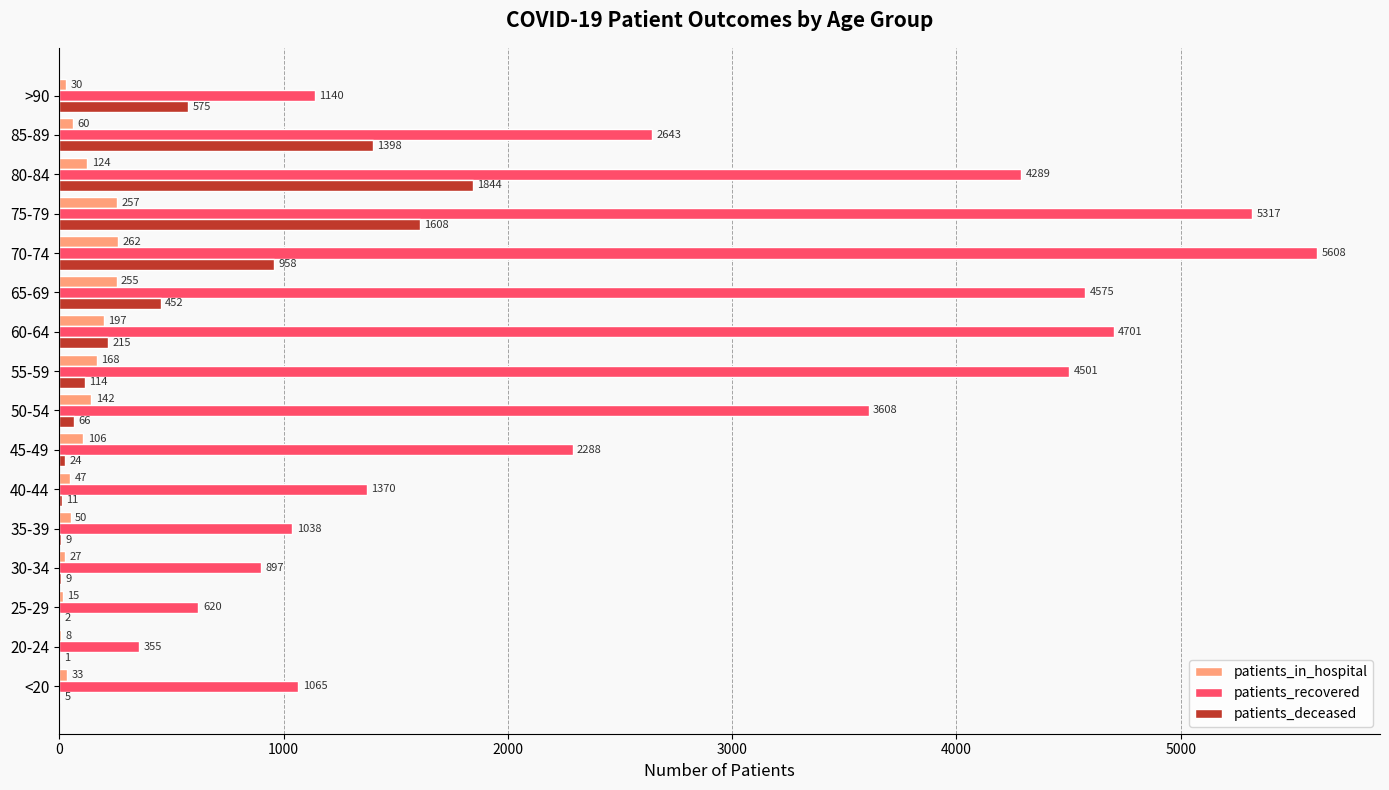

Is the value of patients_recovered at 45-49 greater than the value of patients_in_hospital at 25-29?

Yes